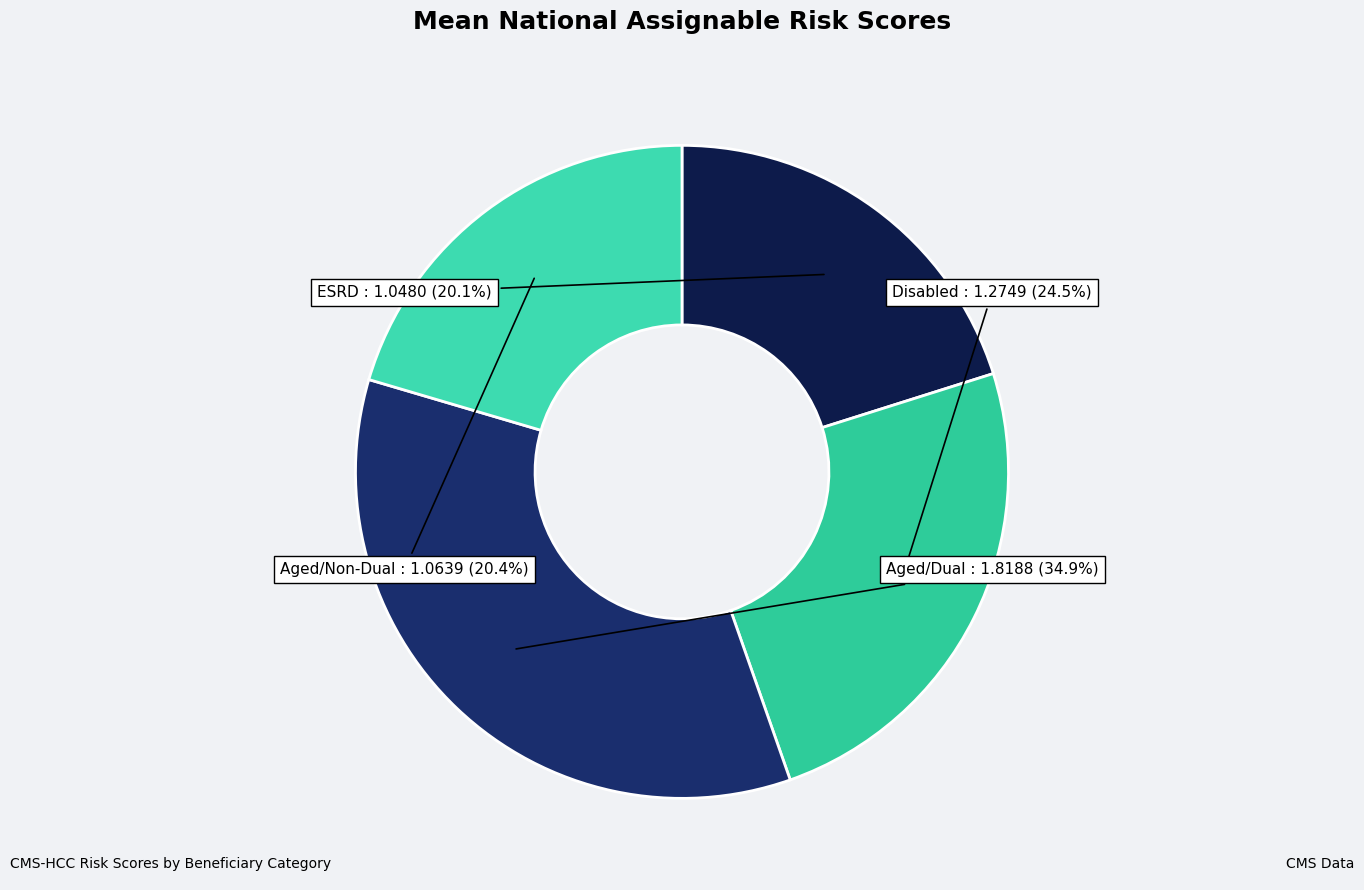

Does any single category account for the majority?

No